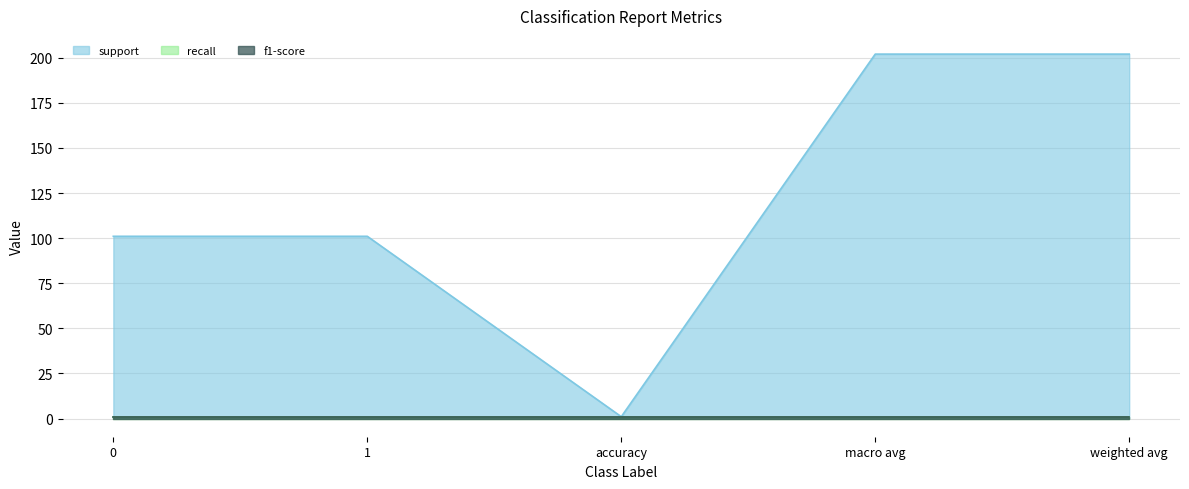

What is the average value of the f1-score series?

1